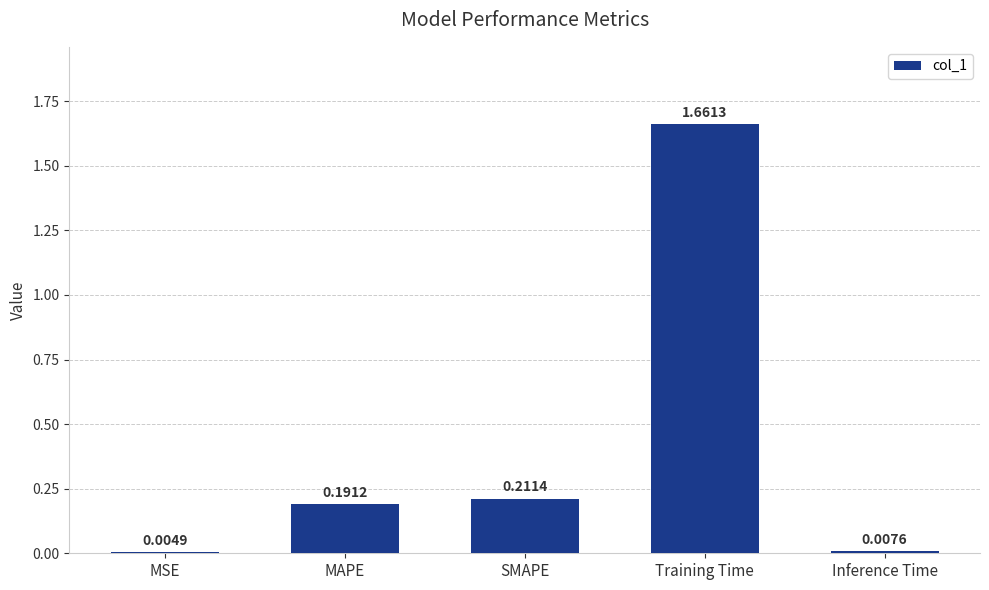

Which has a higher value, MSE or Training Time?

Training Time